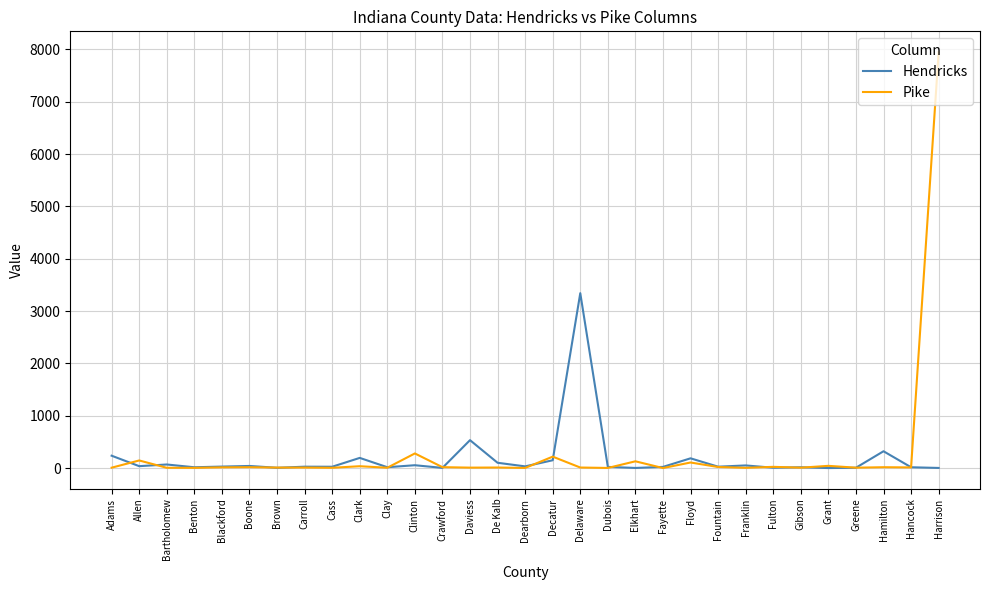

Rank the series by their maximum value, from highest to lowest.

Pike, Hendricks